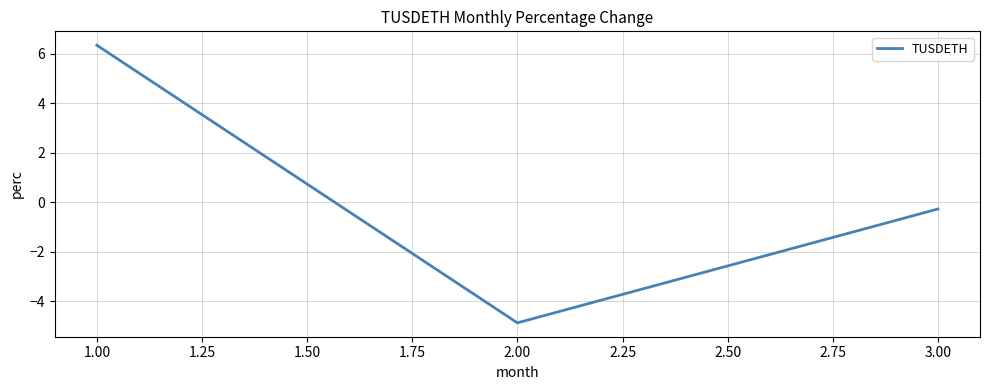

Reading left to right, extract all data points from this chart.

6.3	-4.9	-0.3